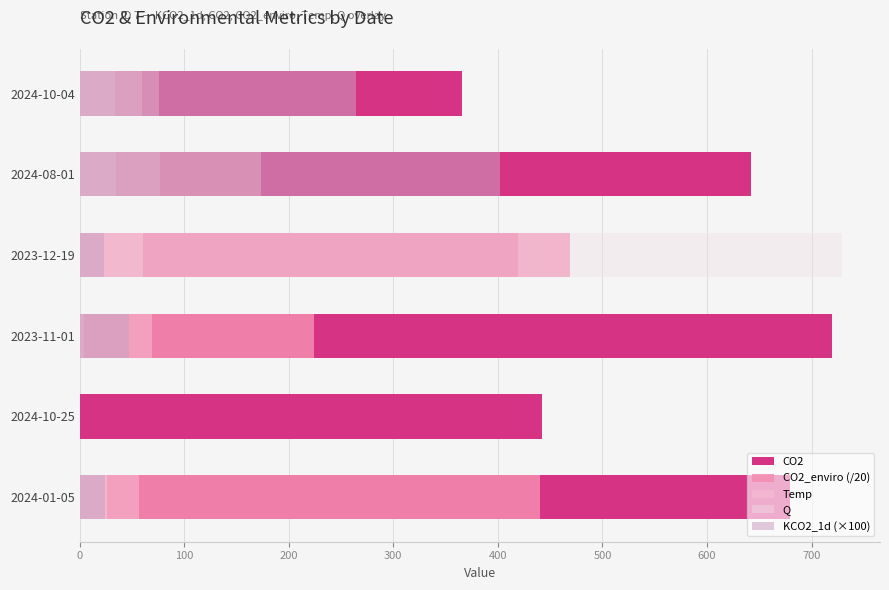

Does the chart contain stacked bars?

No